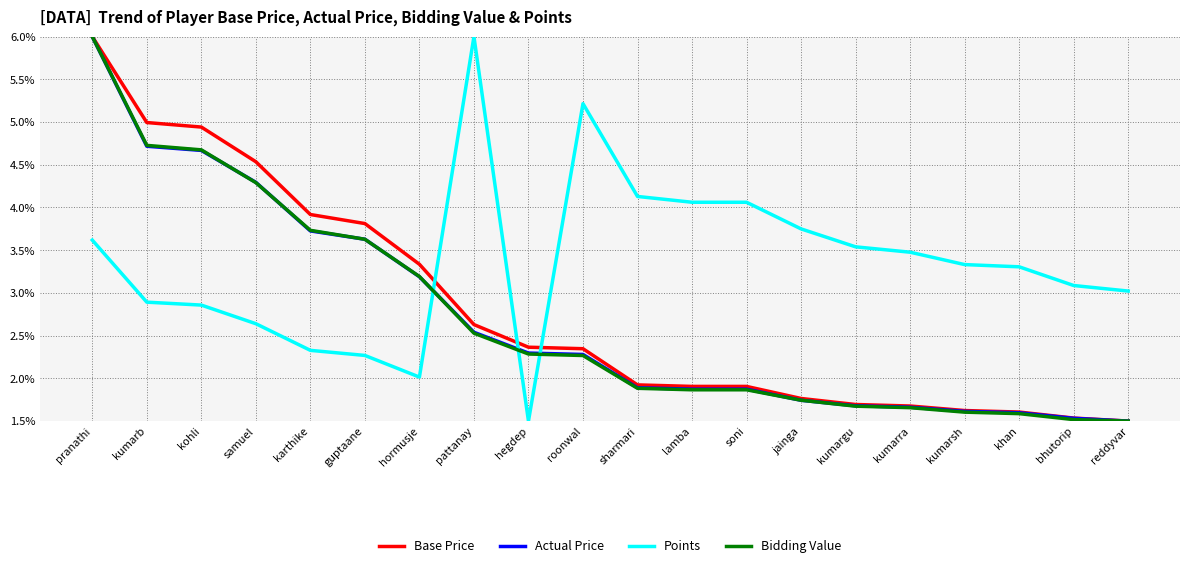

The Base Price series shows 0.5 at khan. True or false?

False